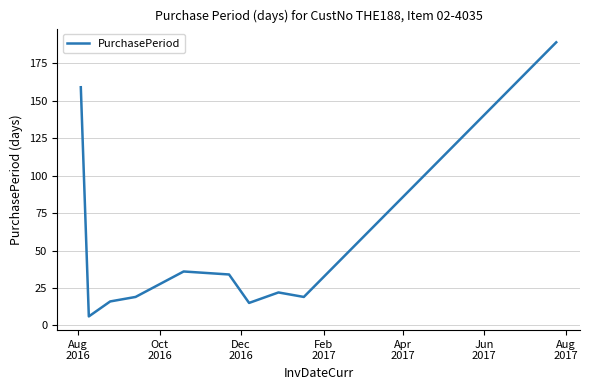

What is the minimum value shown in the chart?

6